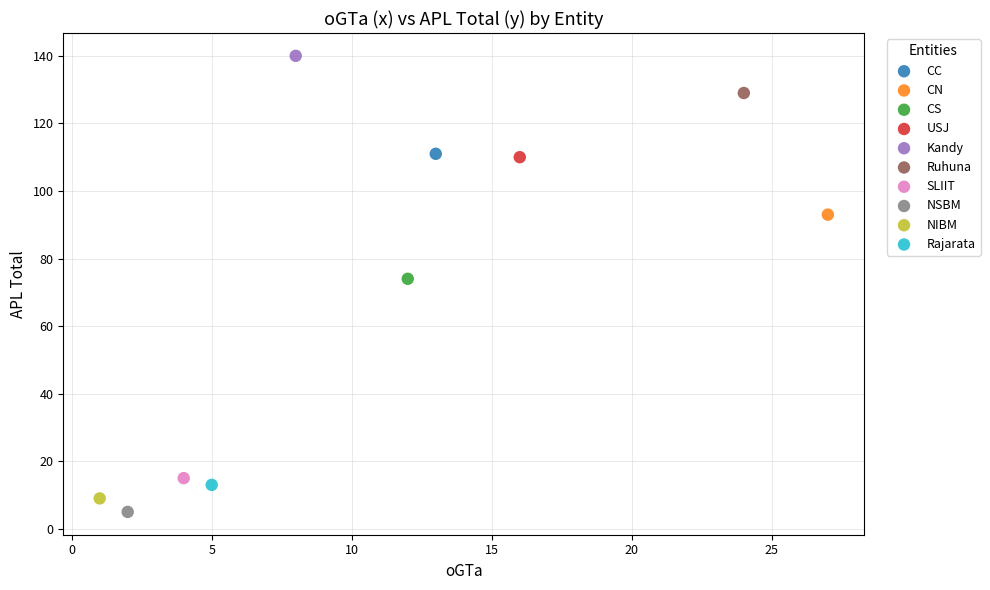

What are all the series names shown in the legend?

CC, CN, CS, USJ, Kandy, Ruhuna, SLIIT, NSBM, NIBM, Rajarata